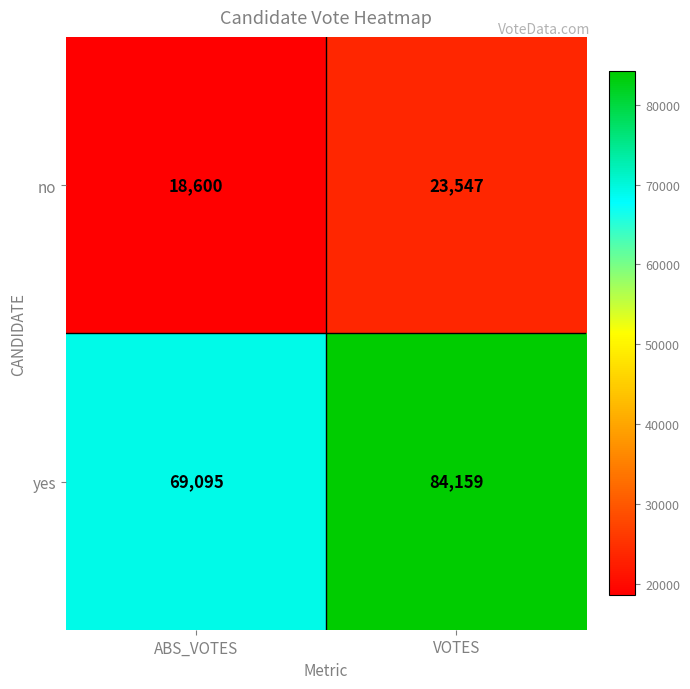

What is the greatest value displayed?

84159